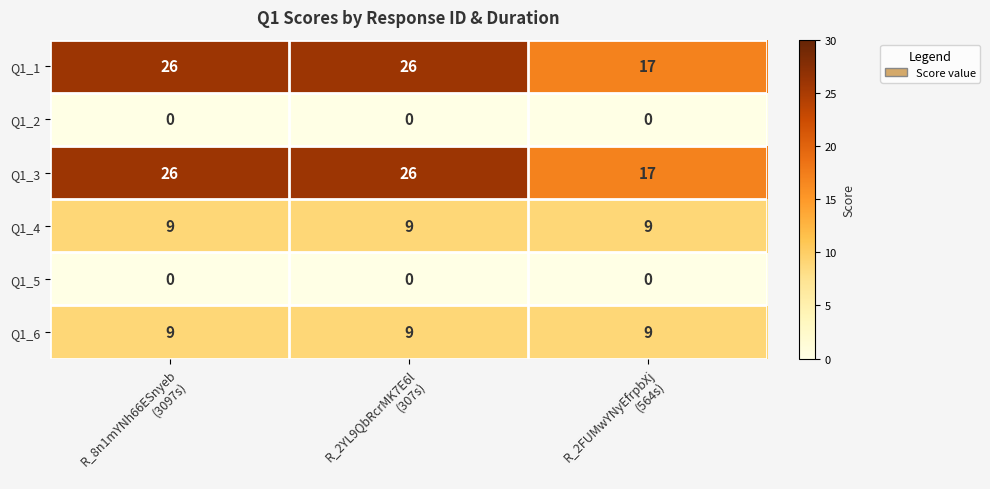

What is the maximum value for Q1_4?

9